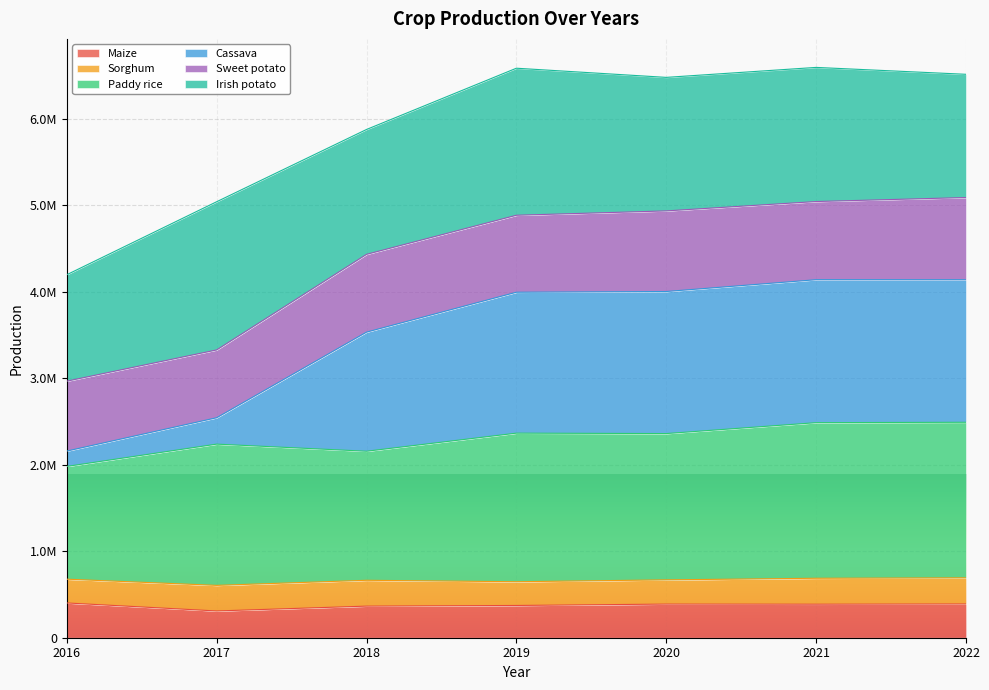

Does the chart display data point markers on the line(s)?

No